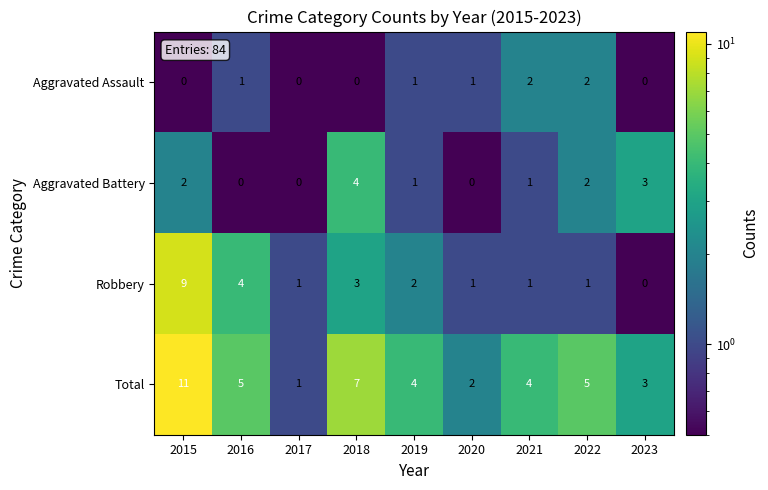

What value does the Aggravated Battery series have at 2023?

3